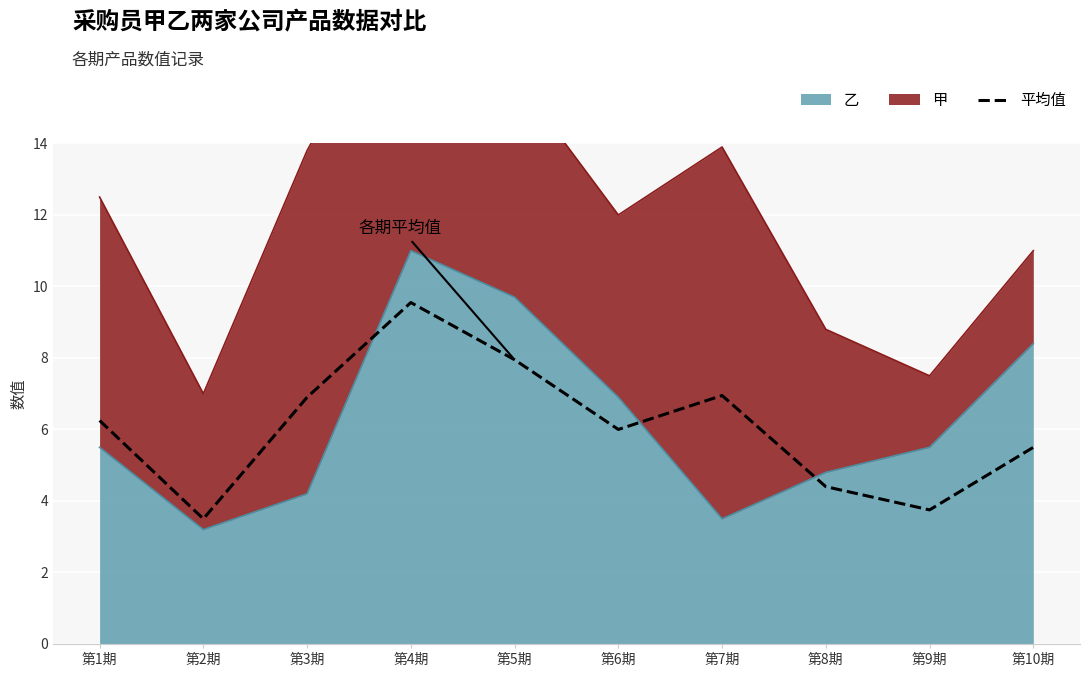

What is the value of the 2nd point from the left?

3.5